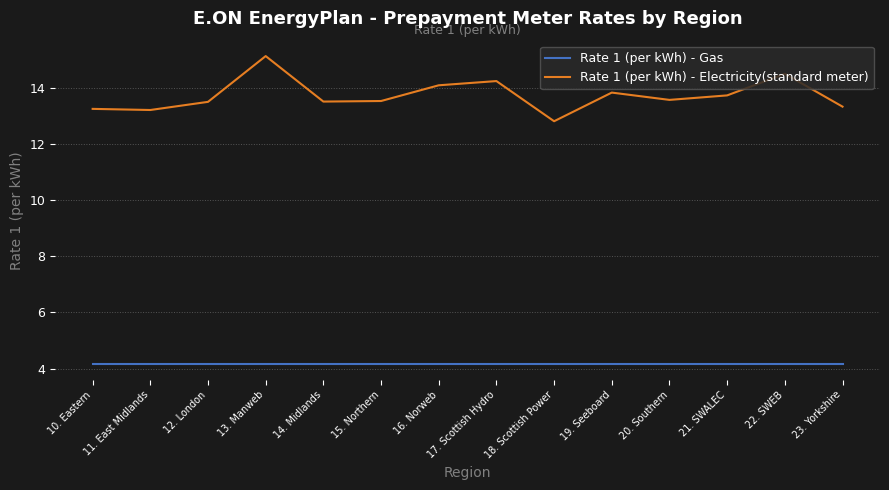

True or false: Rate 1 (per kWh) - Electricity(standard meter) and Rate 1 (per kWh) - Gas cross at least once.

False